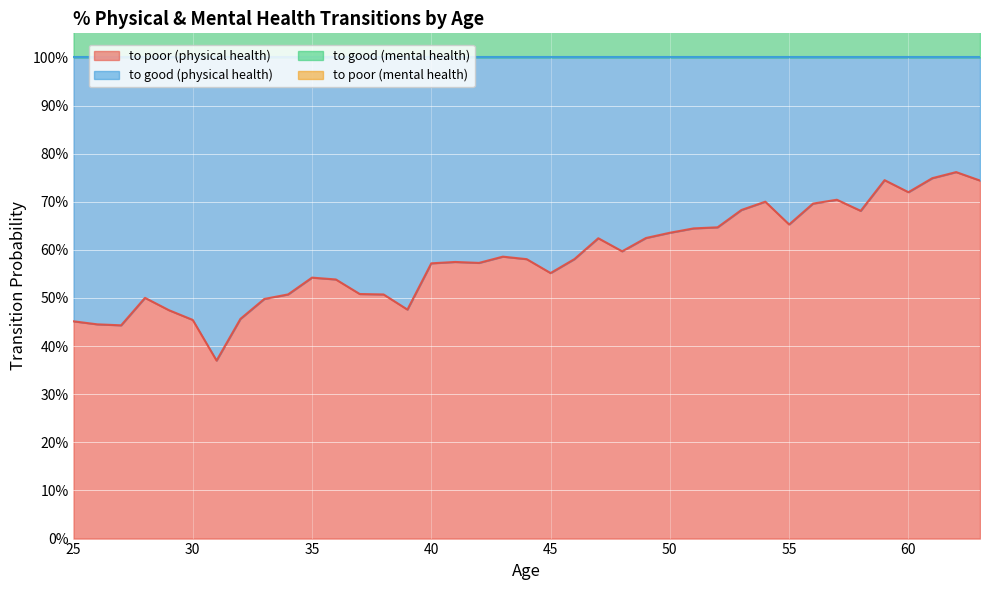

At which label does to poor (physical health) reach its peak?

62